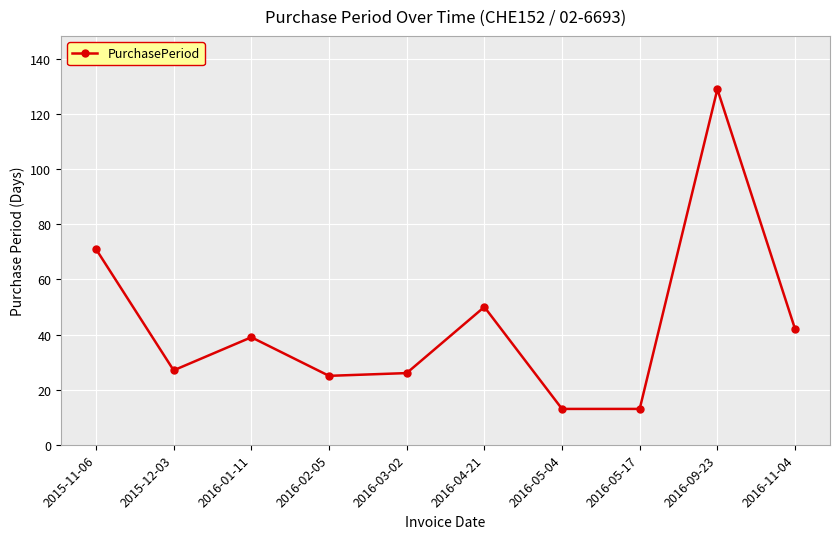

Approximately how many times larger is the value at 2016-04-21 compared to 2015-12-03?

1.9